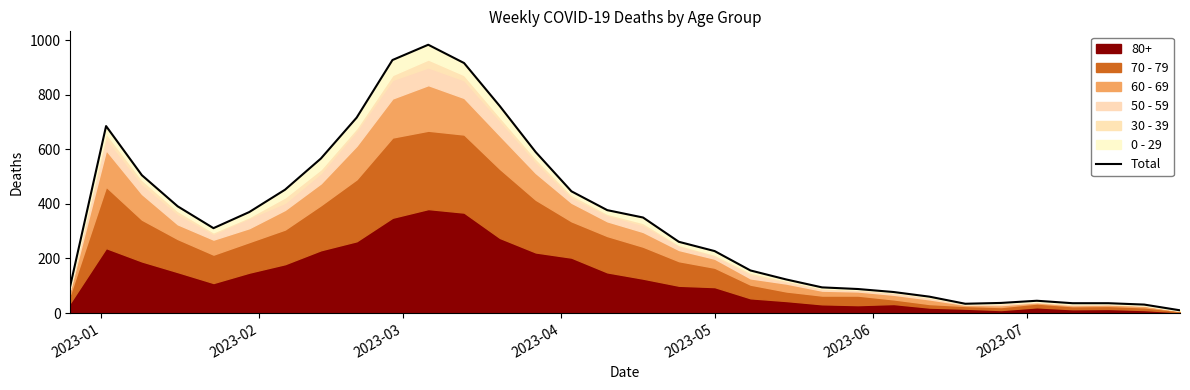

At which label is the value closest to 496?

2023-03